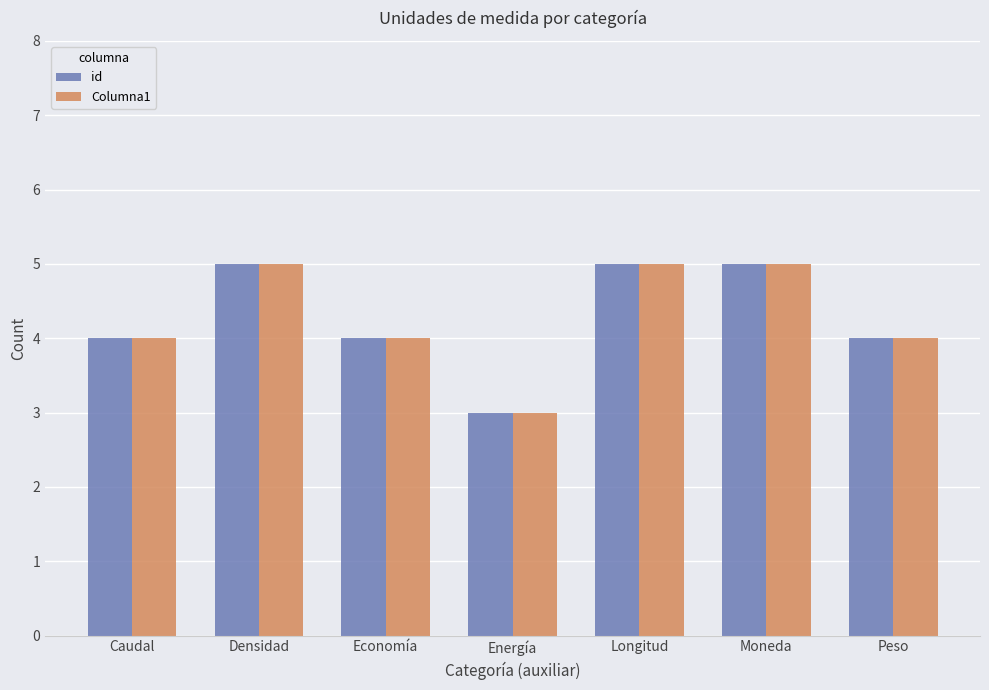

What is the total value across all series at Energía?

6